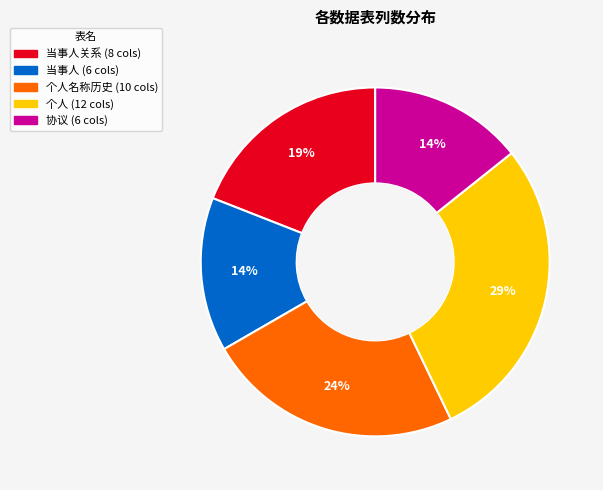

Does any single category account for the majority?

No